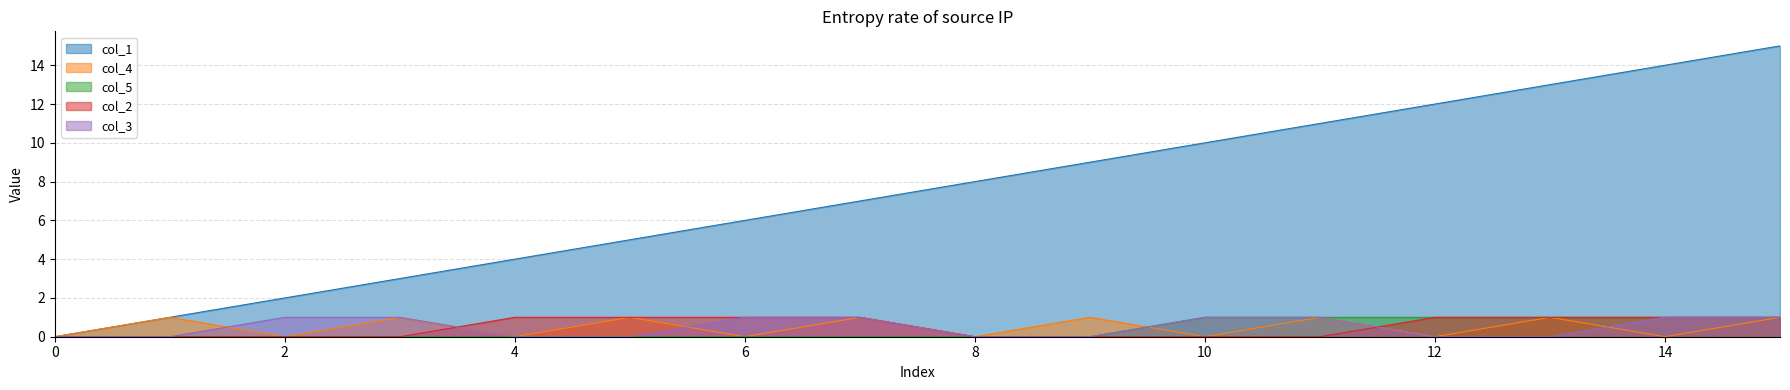

Does the chart have visible grid lines?

Yes